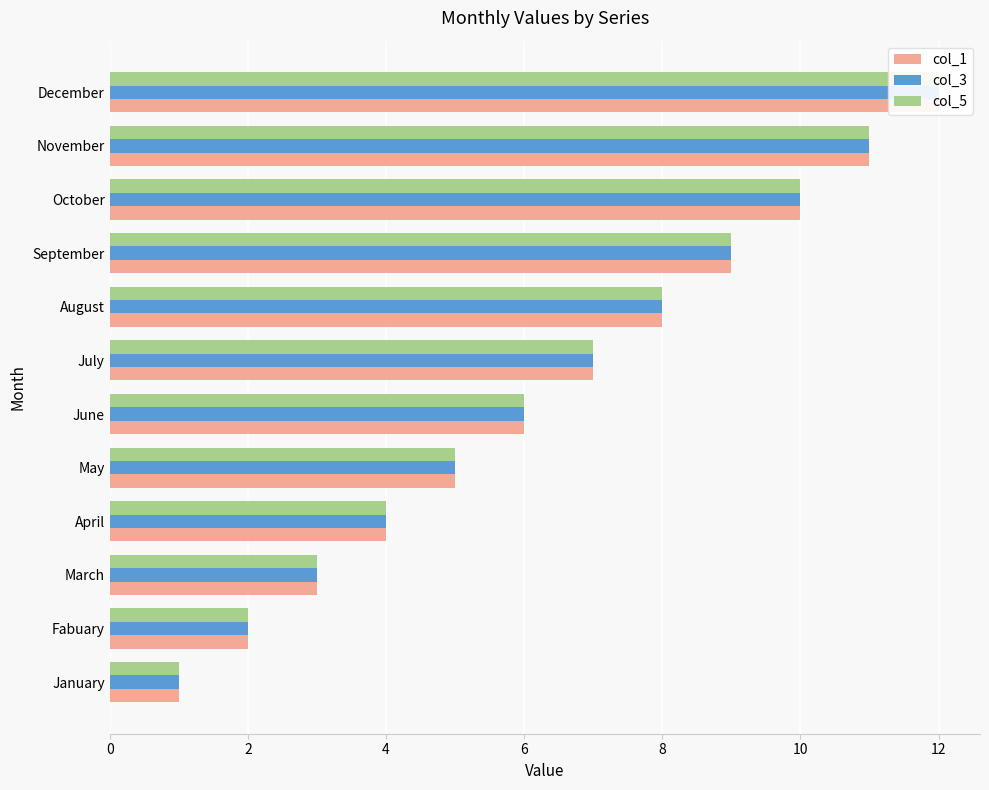

The col_5 series shows 9 at September. True or false?

True